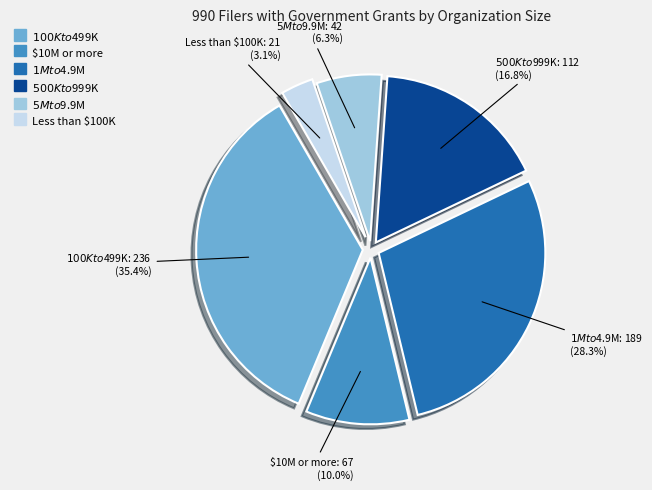

Does any single category account for the majority?

No